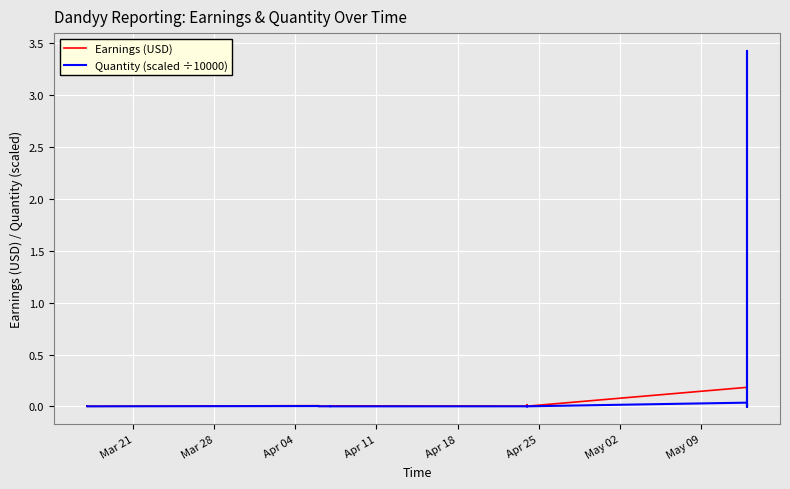

How many lines are shown in the chart?

2